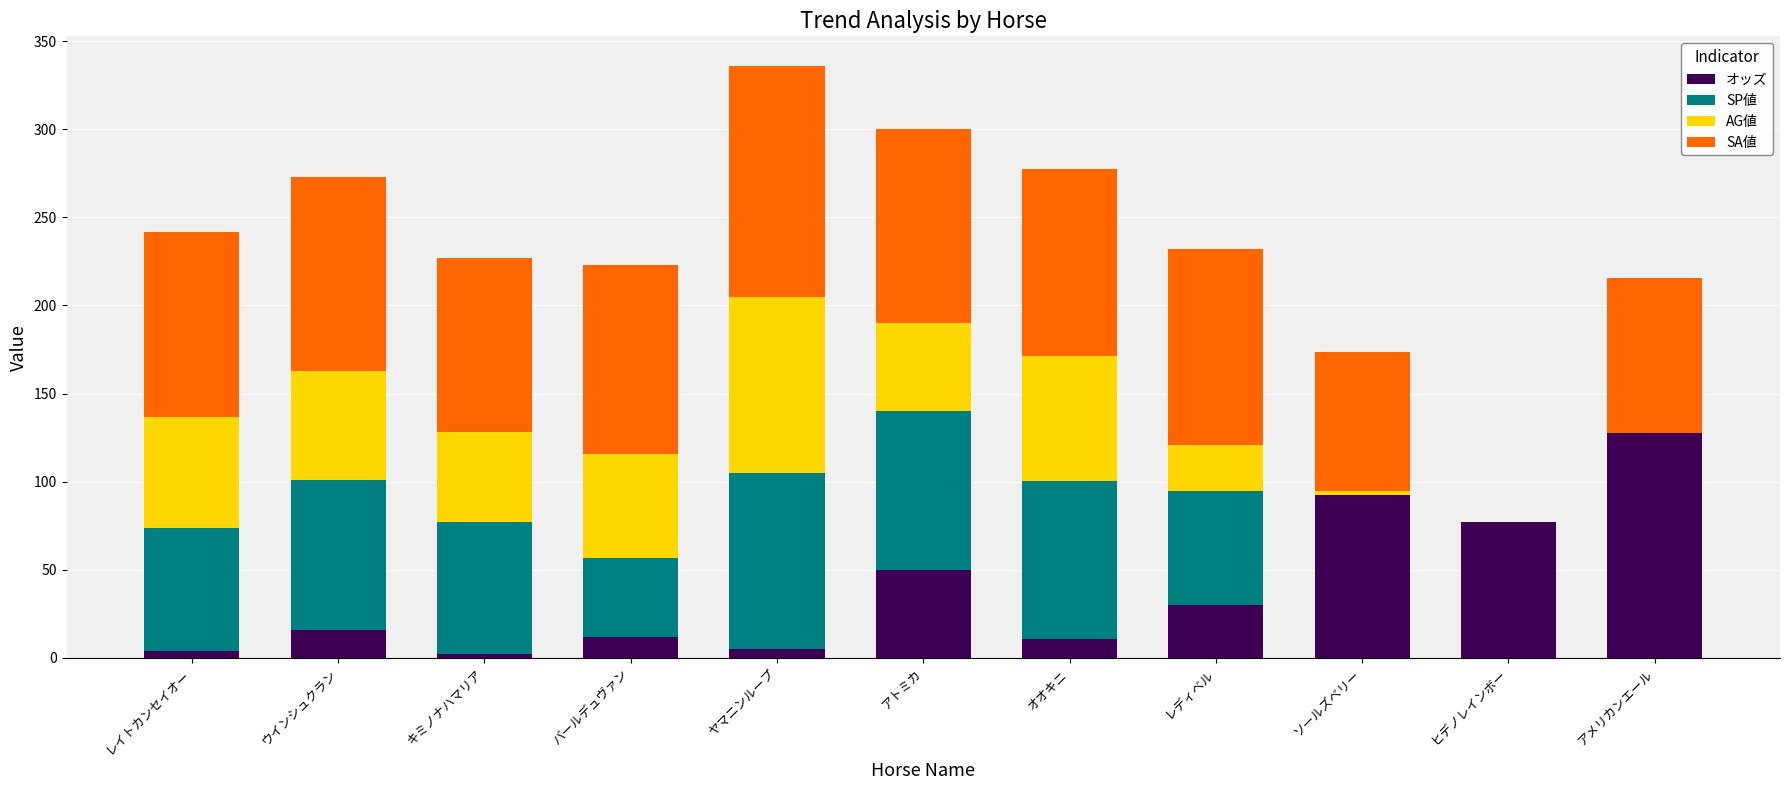

At which label does オッズ reach its peak?

アメリカンエール